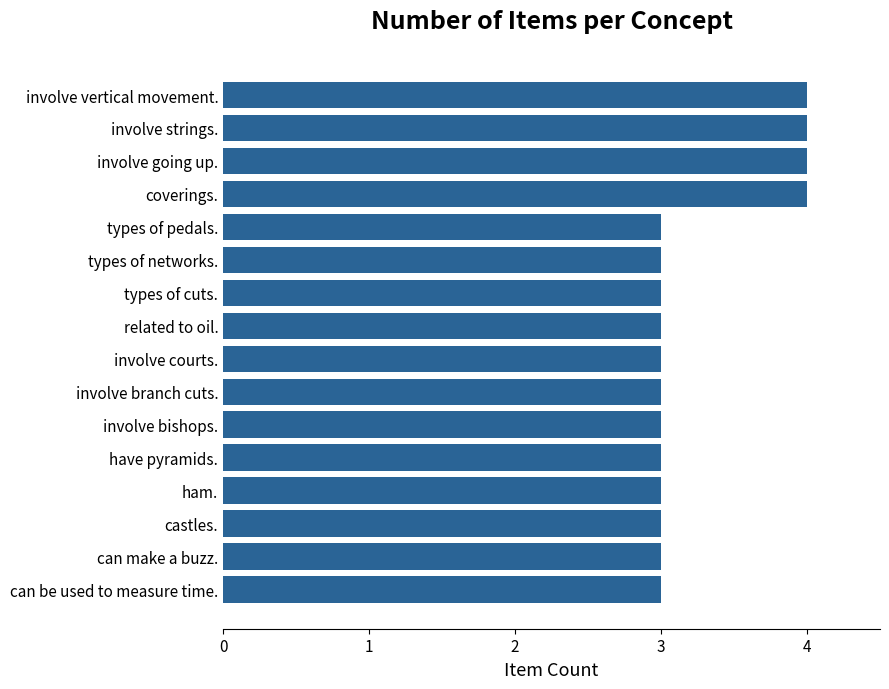

How many bars are there in total?

16